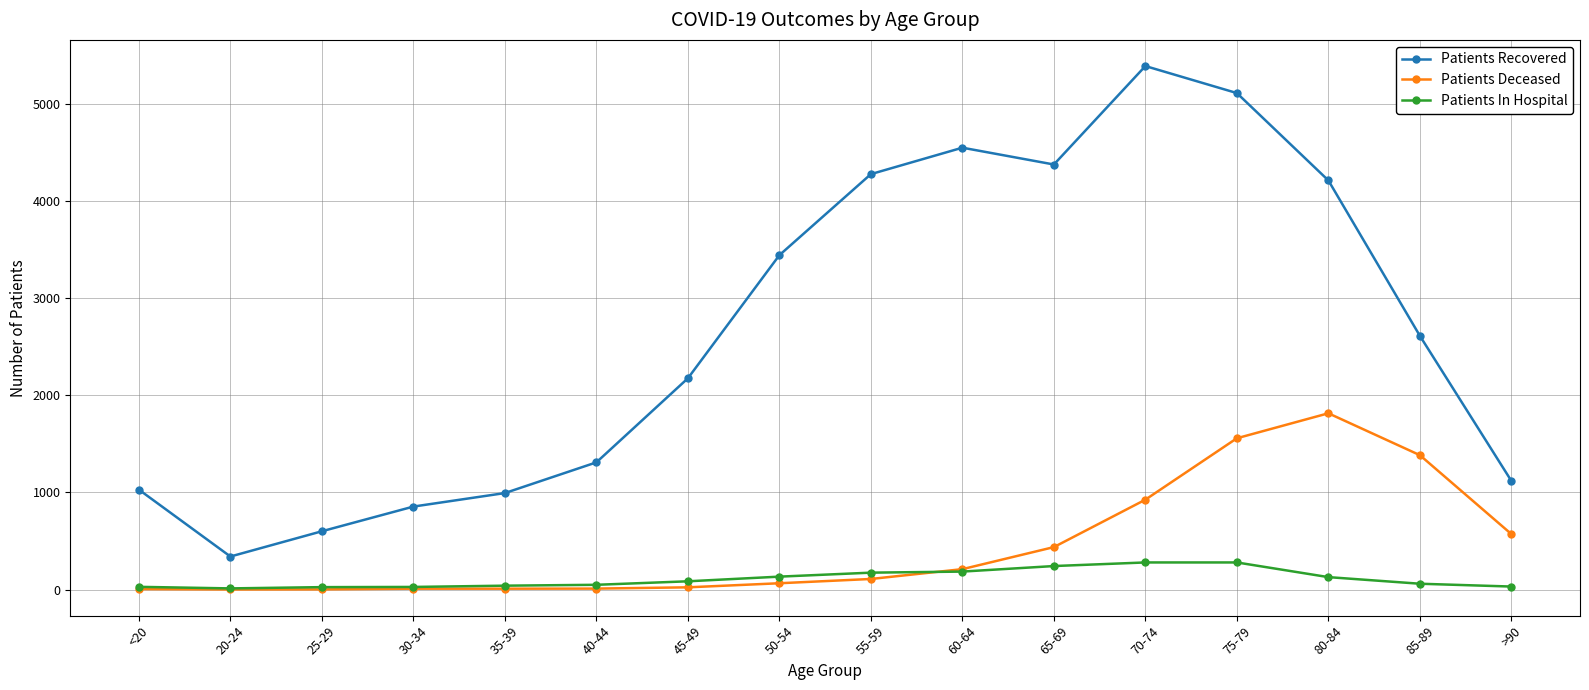

At 50-54, list the series in order from smallest to largest.

Patients Deceased, Patients In Hospital, Patients Recovered